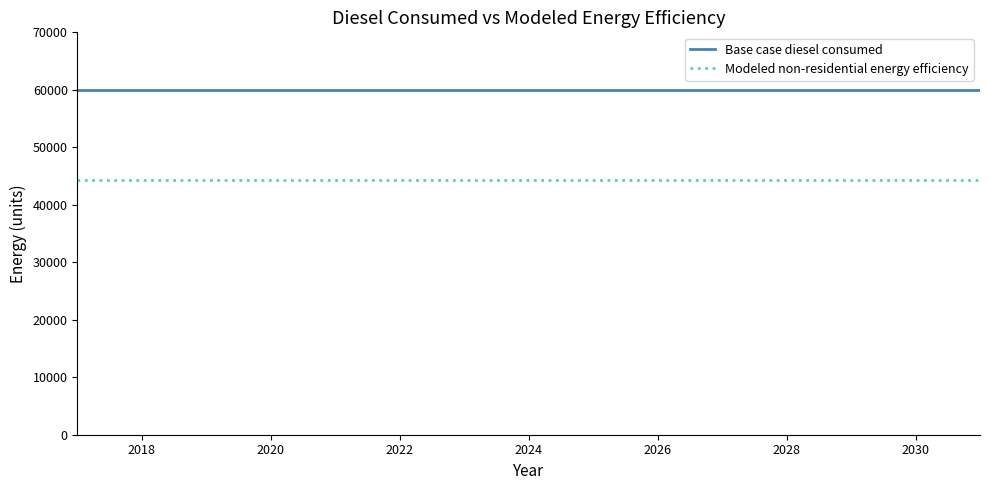

List the series in order of their peak value, lowest first.

Modeled non-residential energy efficiency, Base case diesel consumed